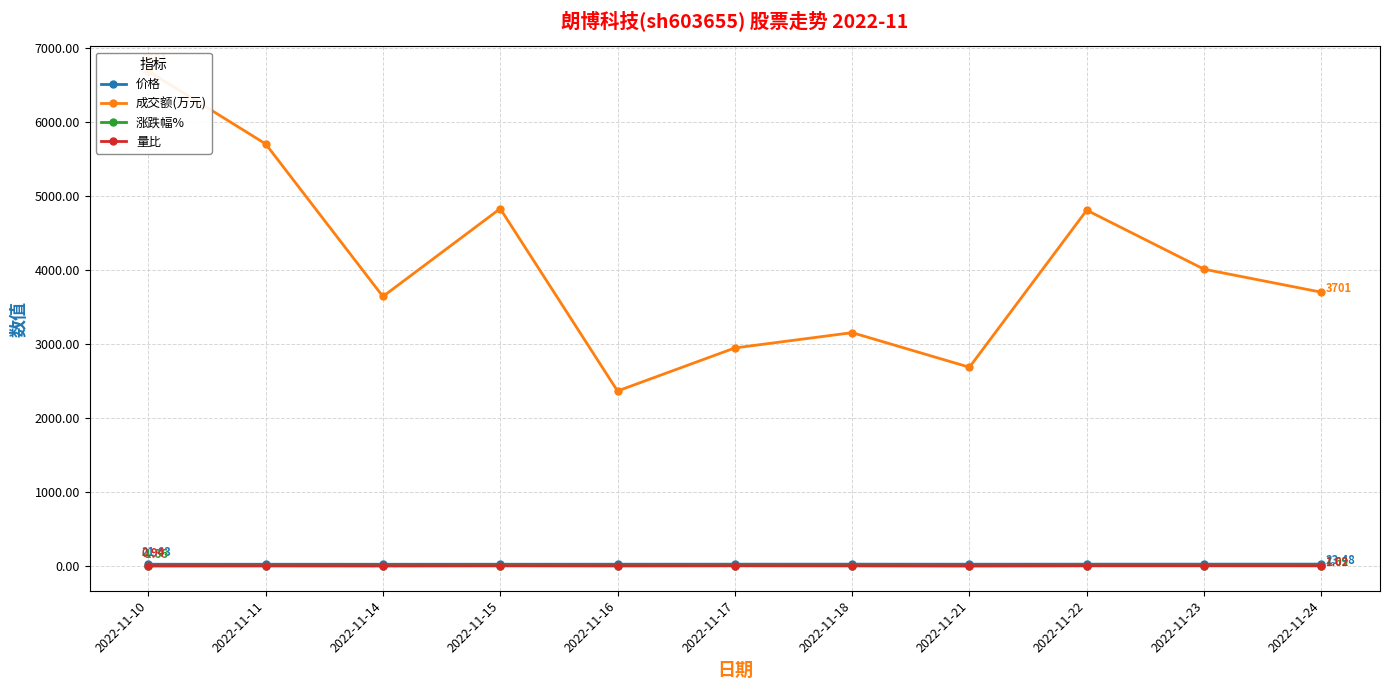

Where is the first local maximum for 量比?

2022-11-15